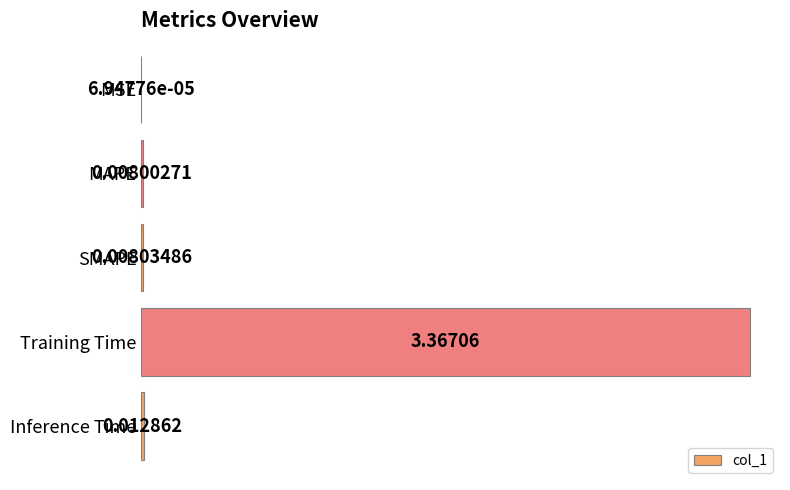

At which category does the chart reach its peak across all series?

Training Time